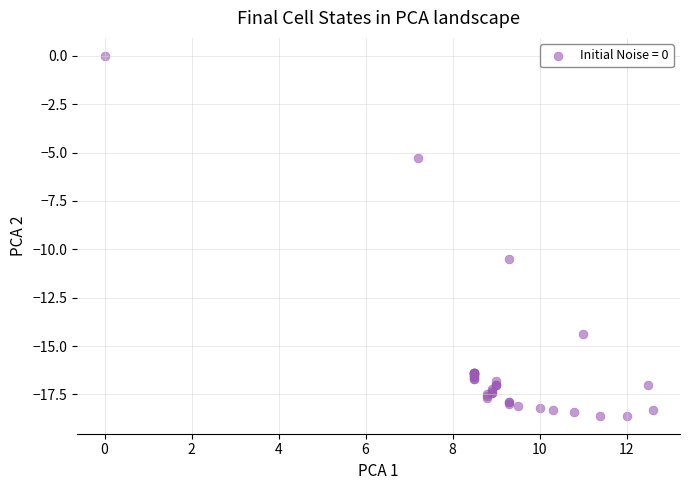

What Y value in the scatter plot is closest to -9?

-10.5